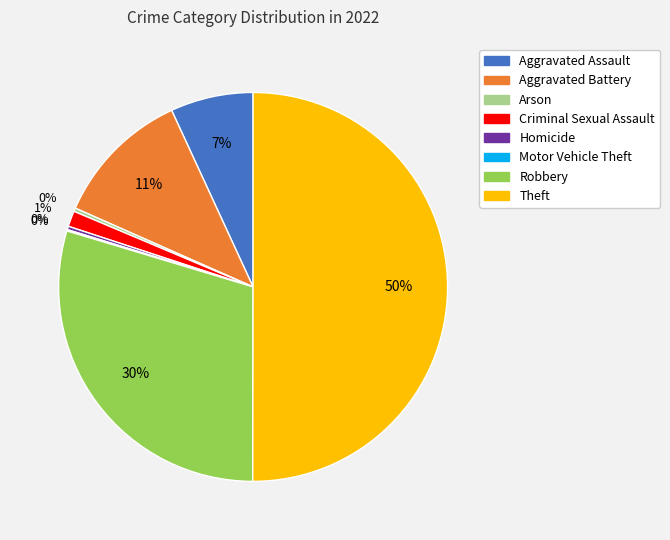

Which has a higher value, Aggravated Battery or Arson?

Aggravated Battery